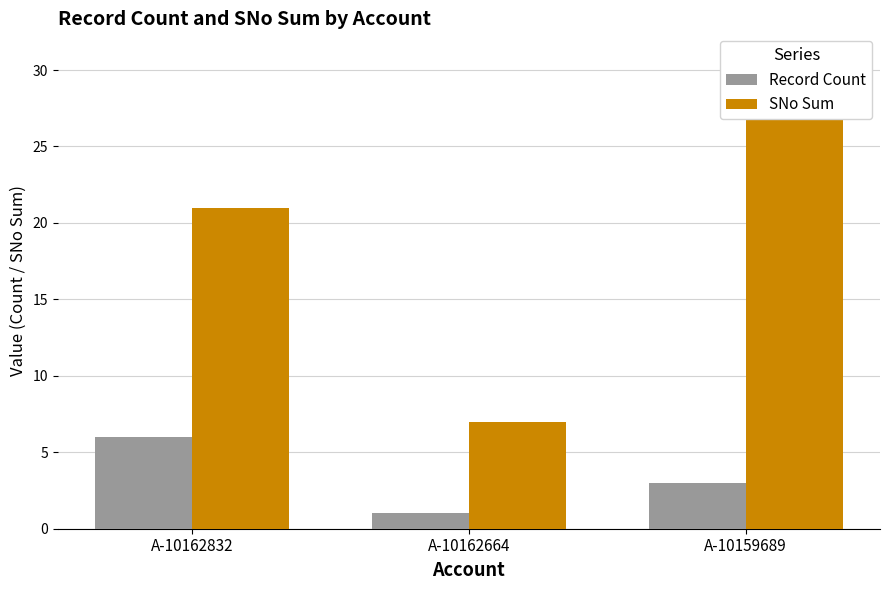

Rank the series at A-10162832 from lowest to highest value.

Record Count, SNo Sum